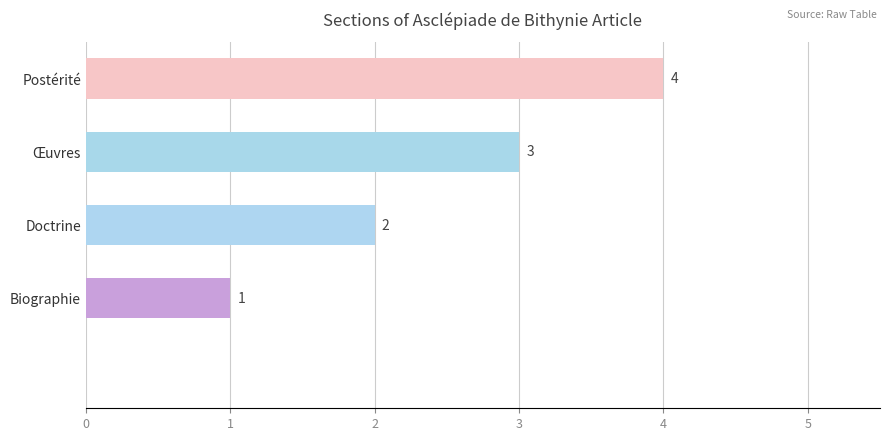

Are the bars grouped side by side (vs. stacked)?

No